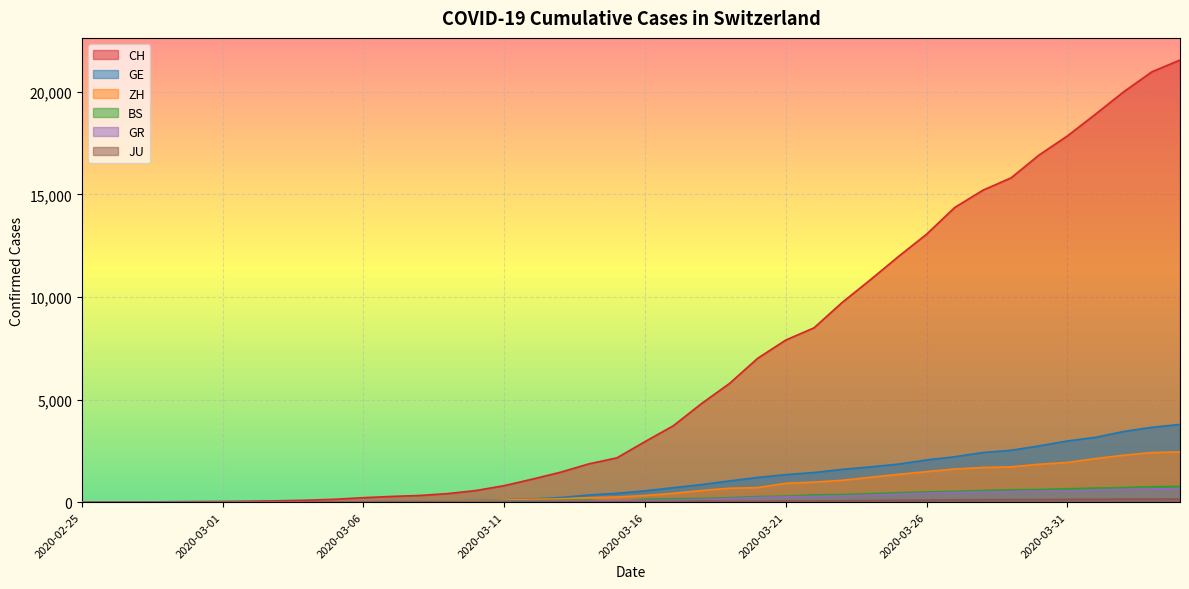

Where does the GE series first go above 551?

2020-03-17